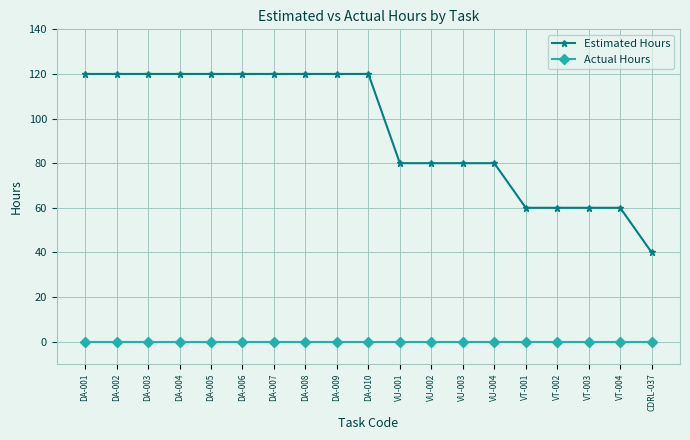

What is the value of the Estimated Hours point at the 19th from the left?

40